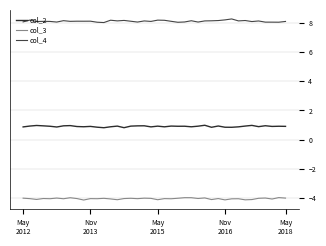

What is the highest value of the col_2 series?

1.0